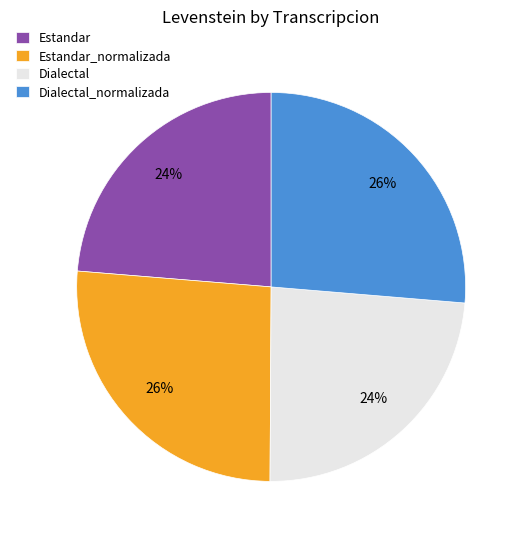

Combined, do Dialectal_normalizada and Estandar_normalizada account for over 50%?

Yes